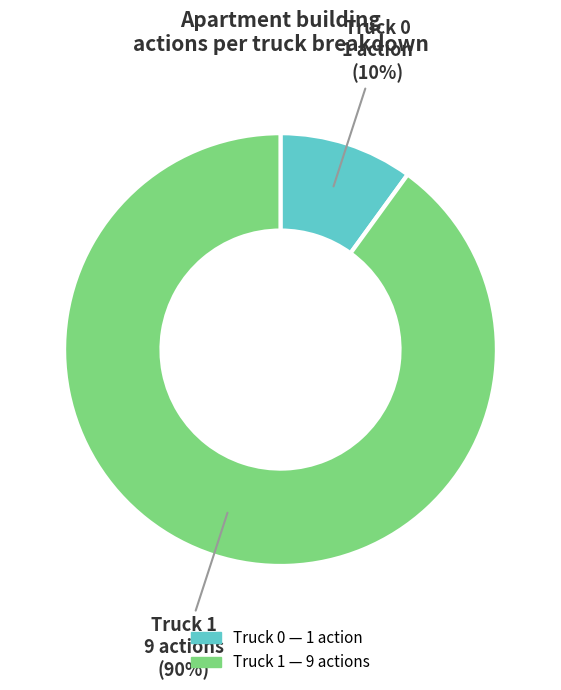

Does any single category account for the majority?

Yes